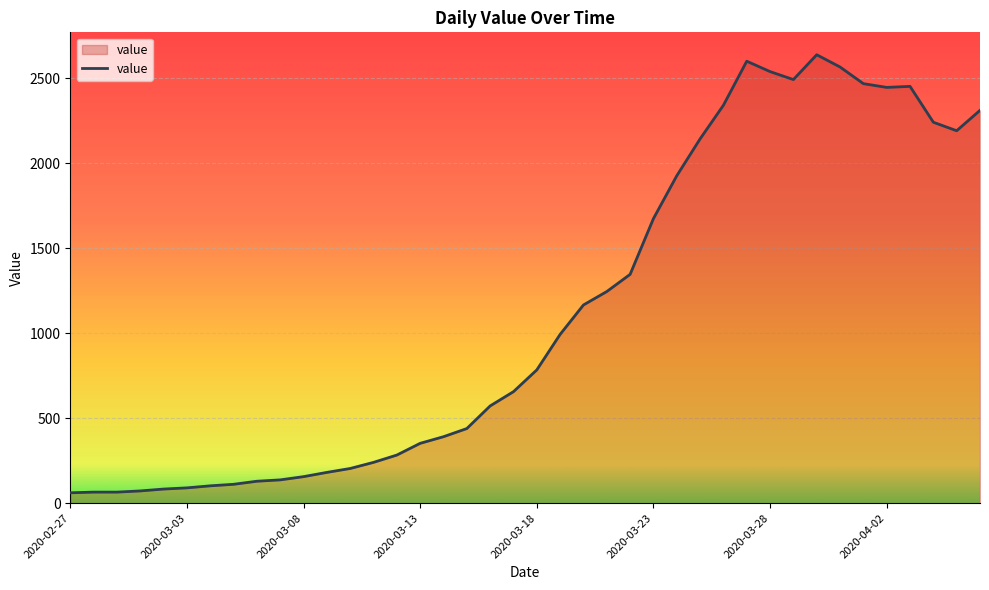

What is the greatest value displayed?

2638